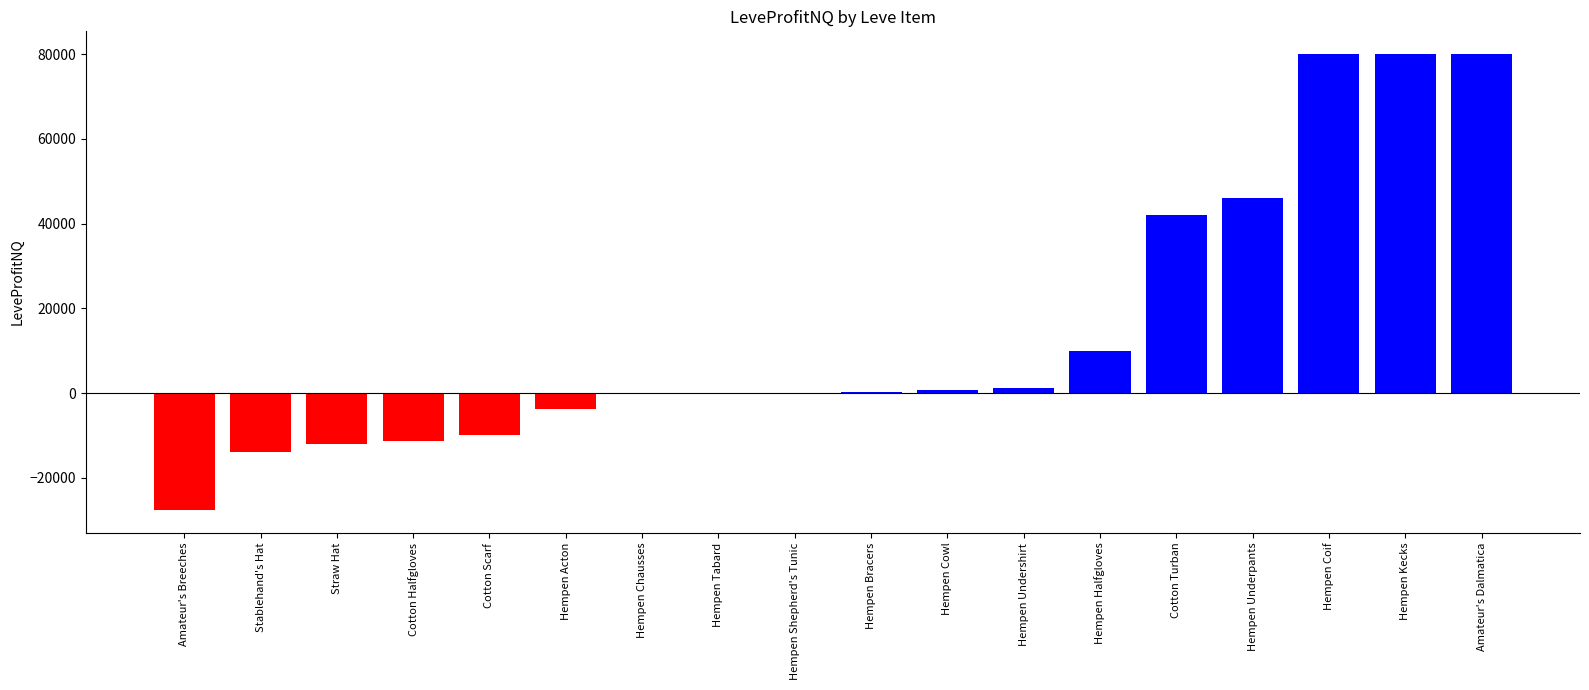

How many distinct data groups are displayed?

1